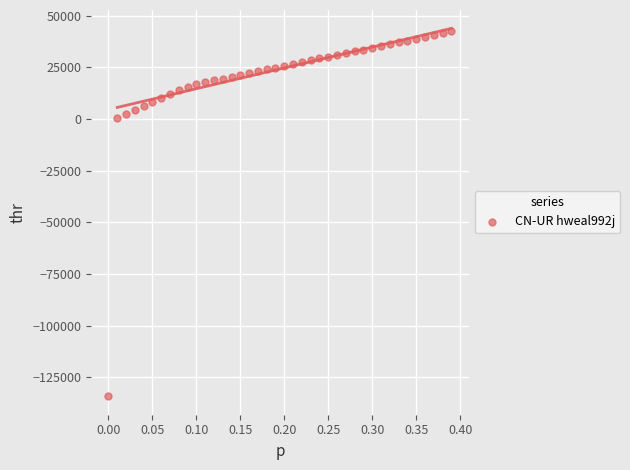

What is the range of X values (max minus min)?

0.4